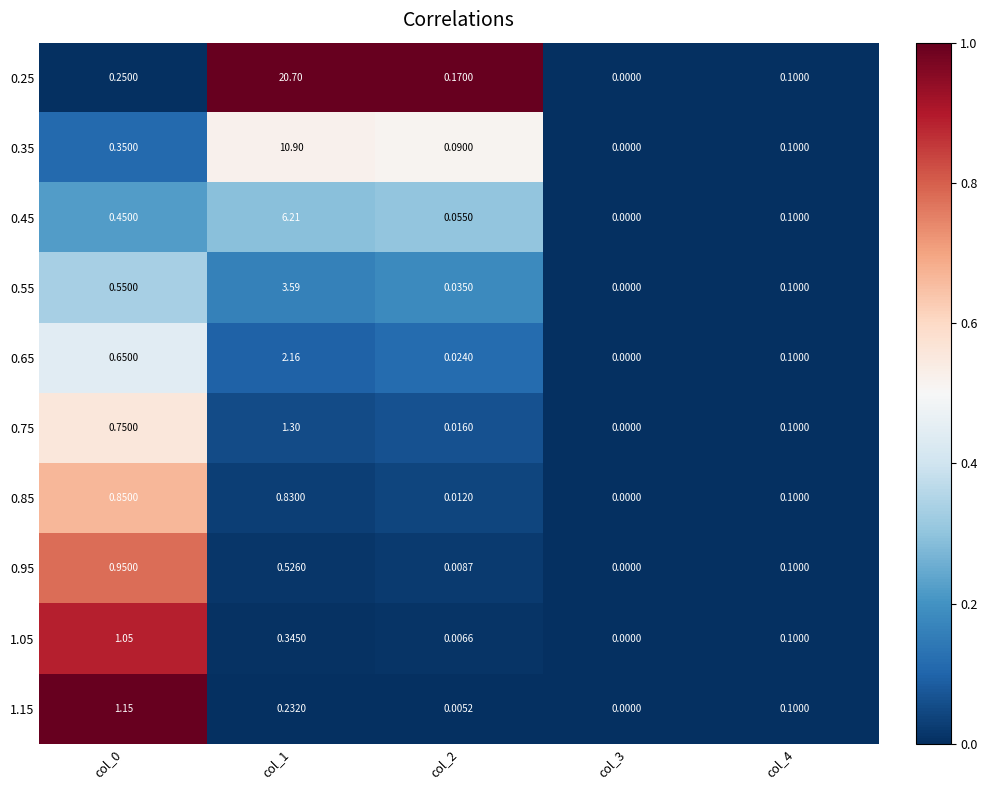

Is the value of 0.35 at col_3 greater than the value of 0.55 at col_0?

No